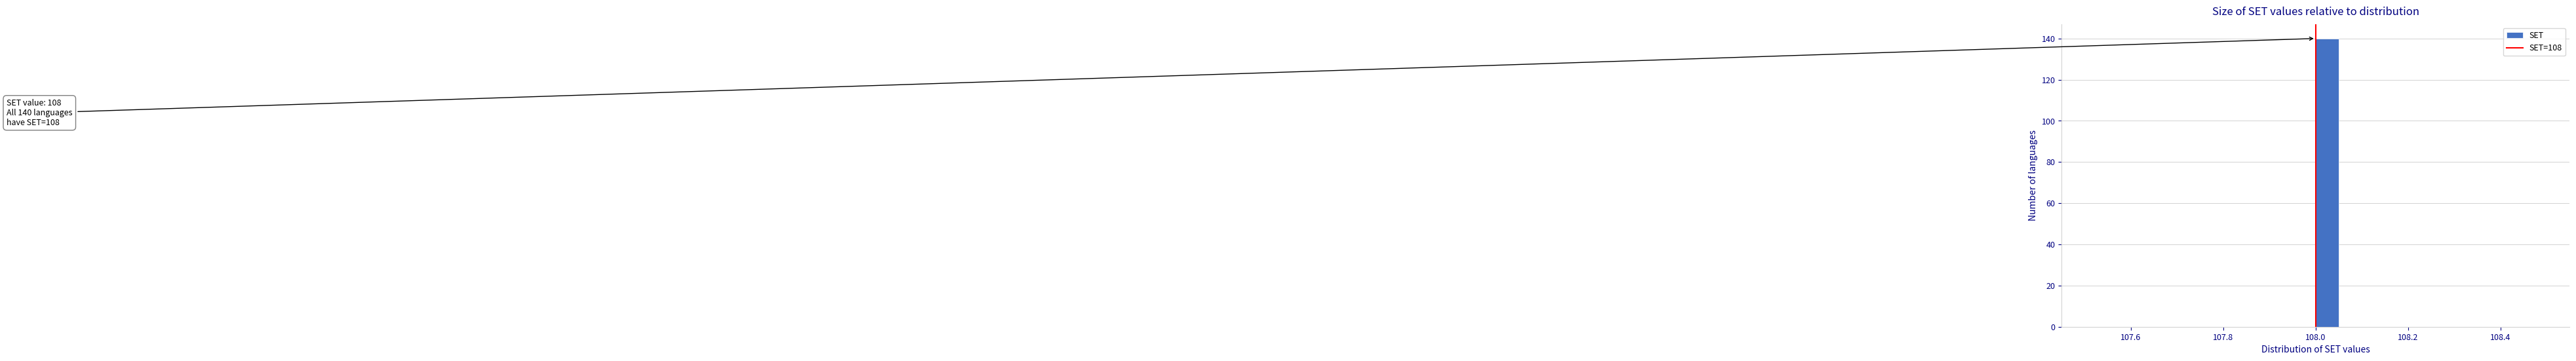

Around what value on the x-axis is the tallest bar? Give the approximate position of its centre, as read against the axis.

108.02